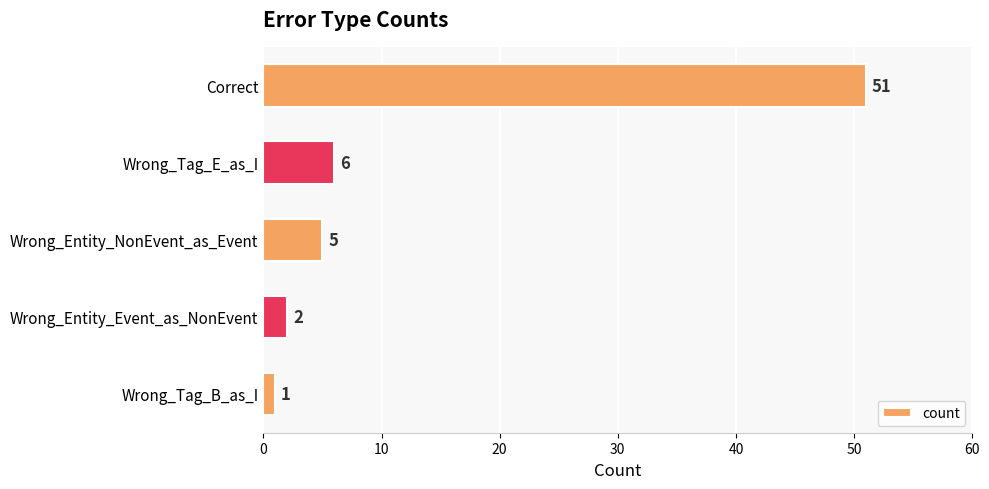

Which has a higher value, Wrong_Entity_Event_as_NonEvent or Correct?

Correct